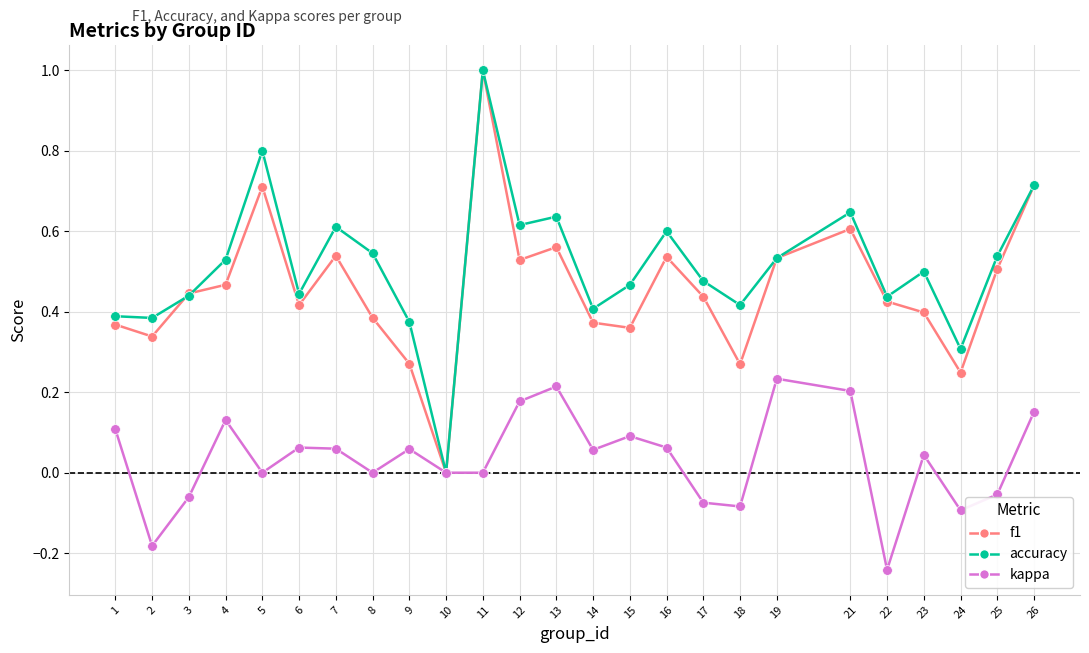

At which category does the chart reach its peak across all series?

11